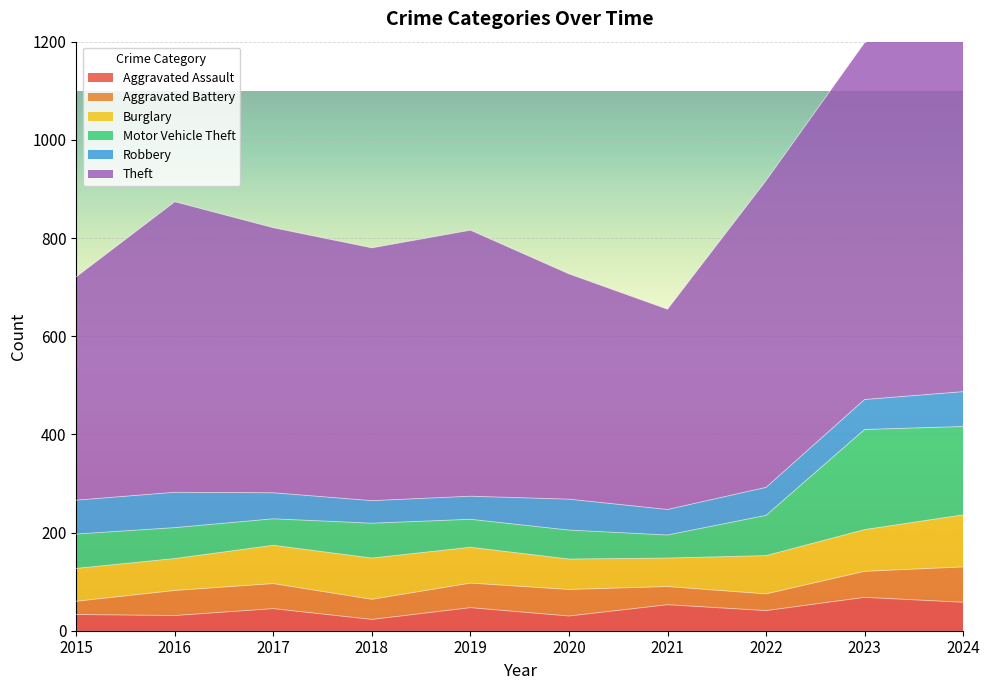

The value of Motor Vehicle Theft at 2021 is 47. True or false?

True